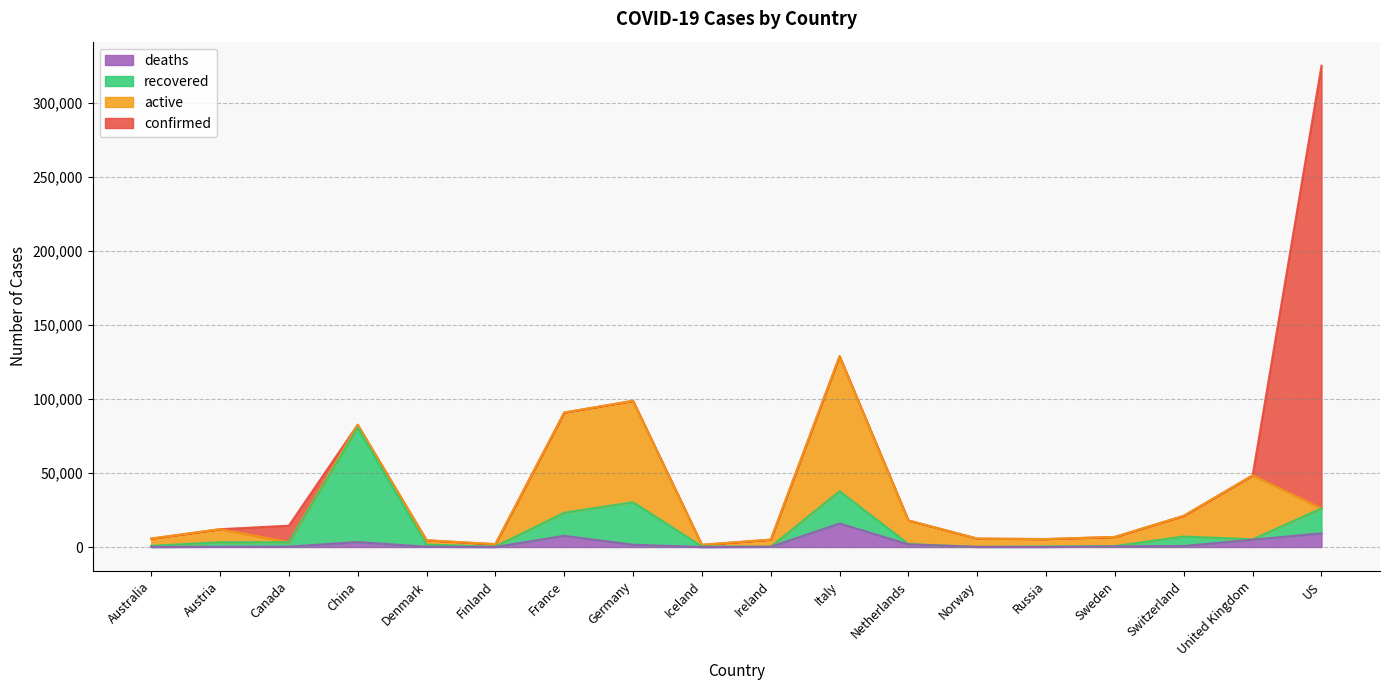

What is the highest value of the deaths series?

15887